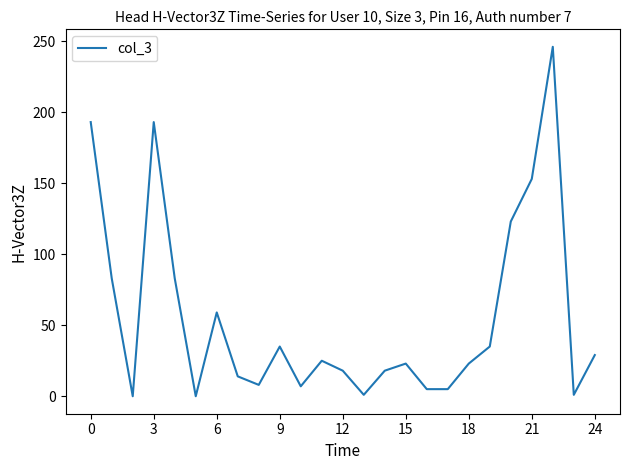

What is the difference between the maximum and minimum values?

246